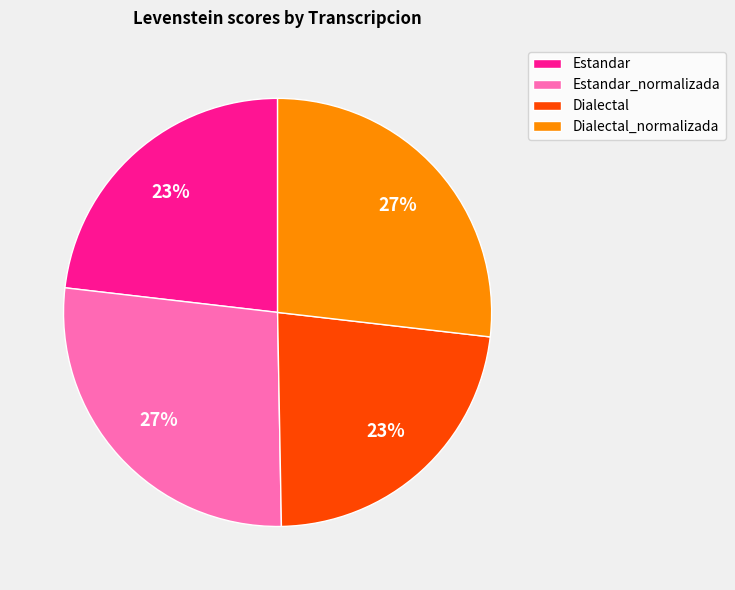

How many segments does this pie chart have?

4